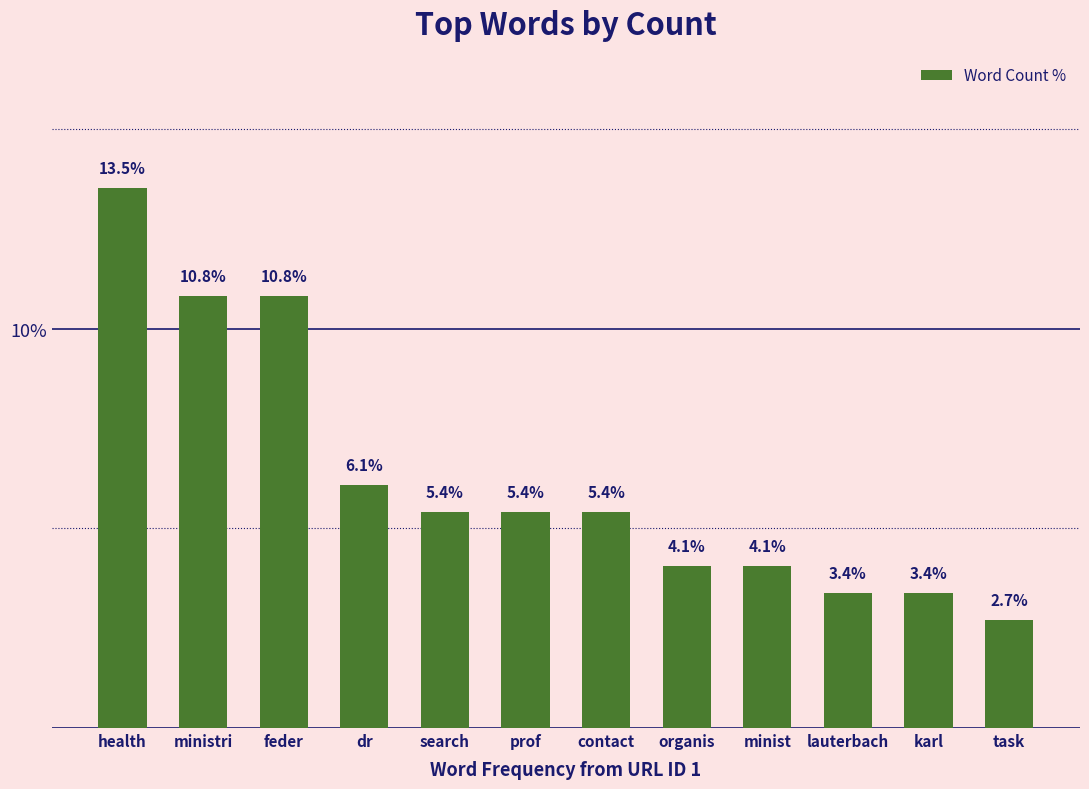

What is the difference between the values at organis and karl?

0.7